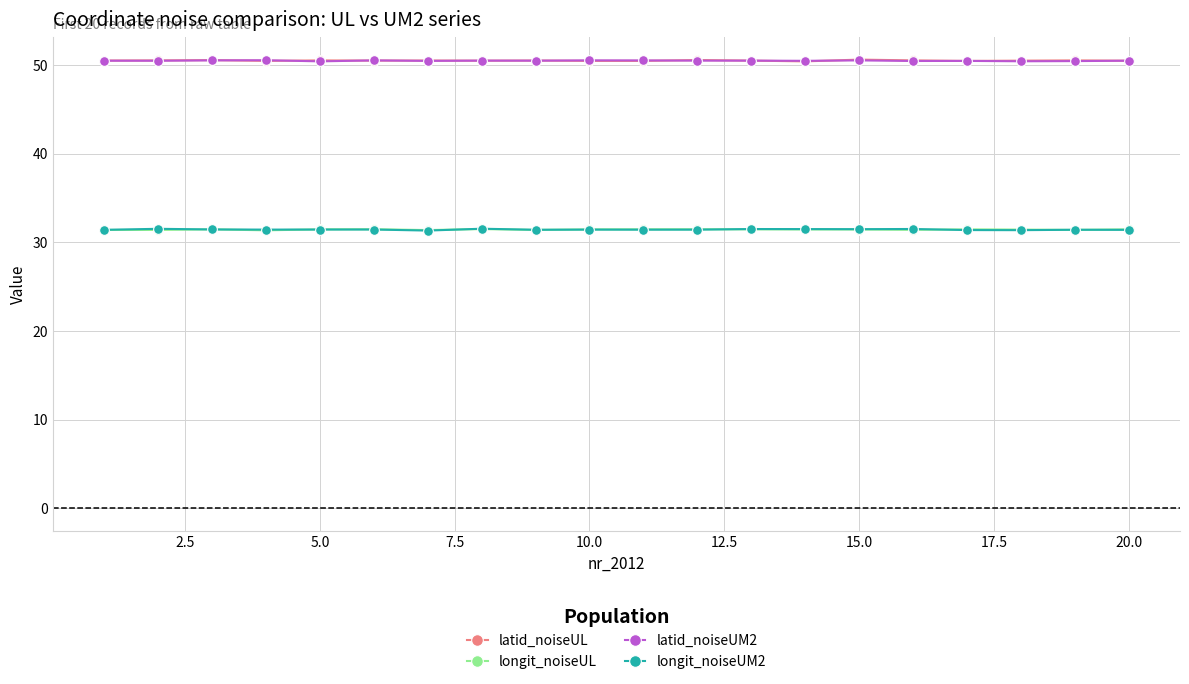

What is the value of the latid_noiseUL point at the 12th from the left?

50.6